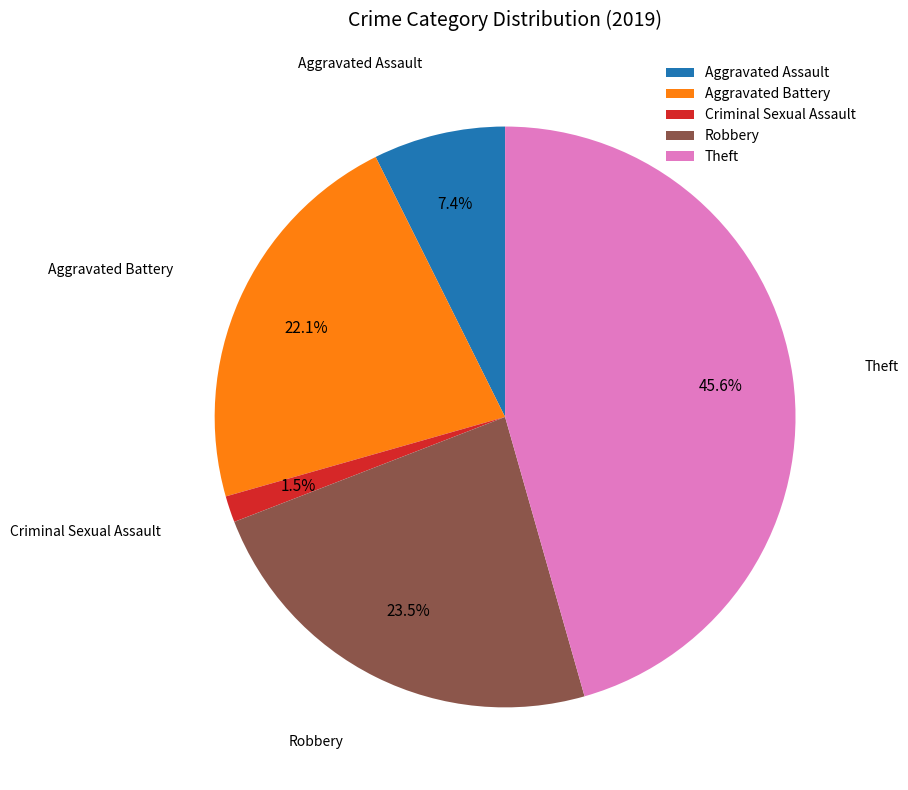

Combined, do Criminal Sexual Assault and Aggravated Assault account for over 50%?

No